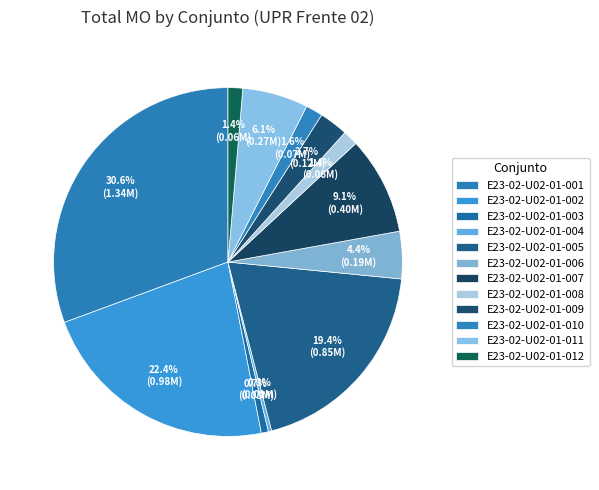

Is it true that E23-02-U02-01-012 is 1% of the pie?

True